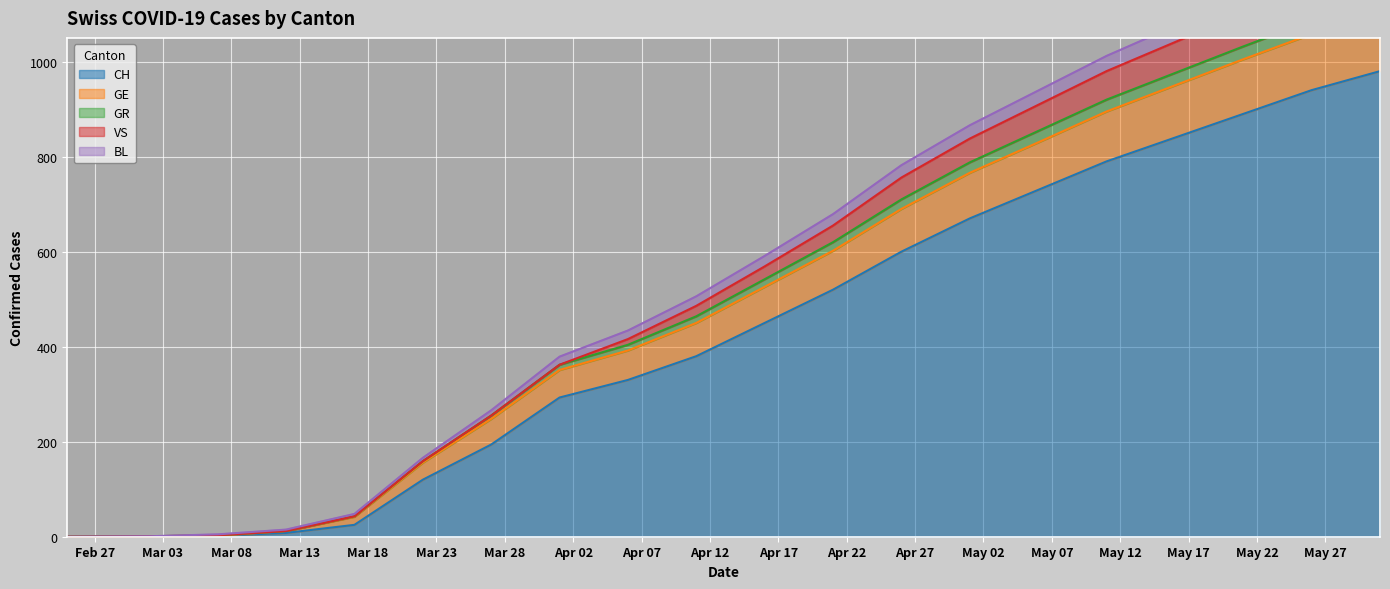

What is the label of the 19th point from the left?

2020-05-26